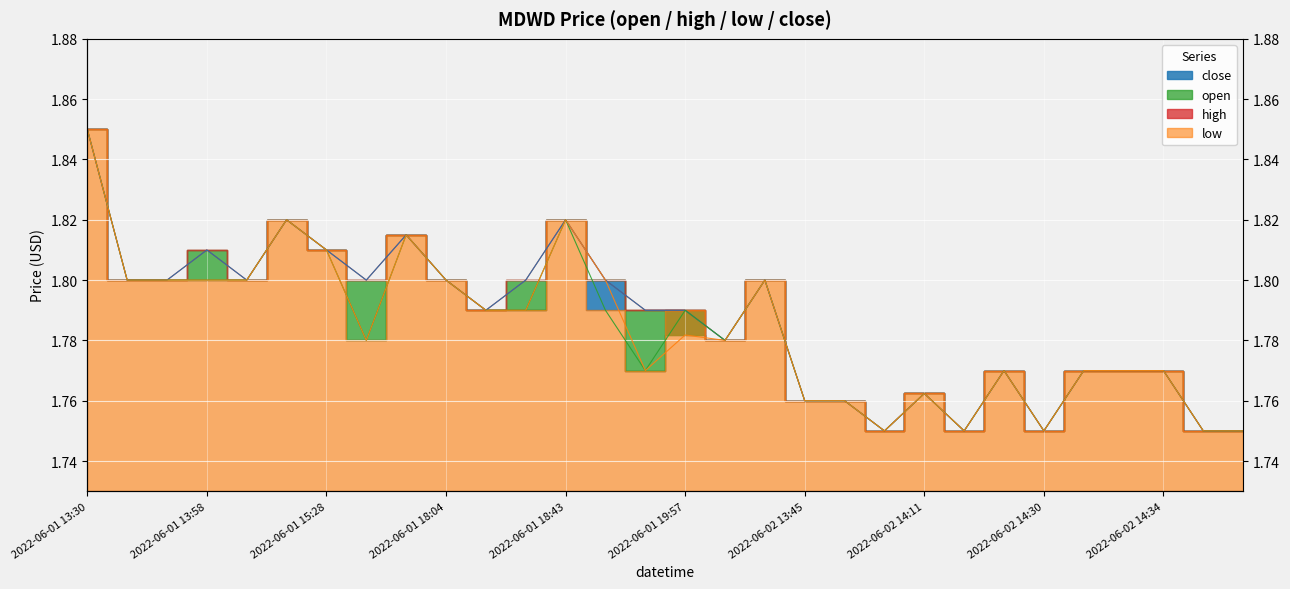

What is the total value across all series at 2022-06-01 18:43?

7.3